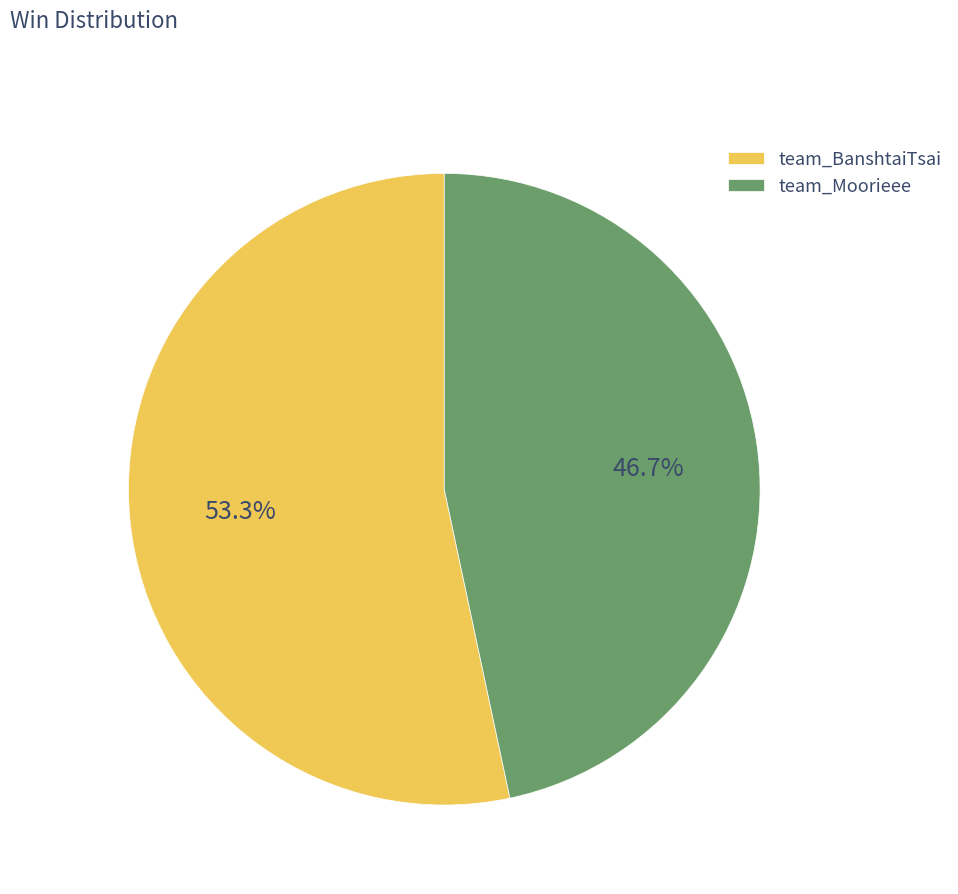

True or false: team_BanshtaiTsai accounts for 53% of the total.

True